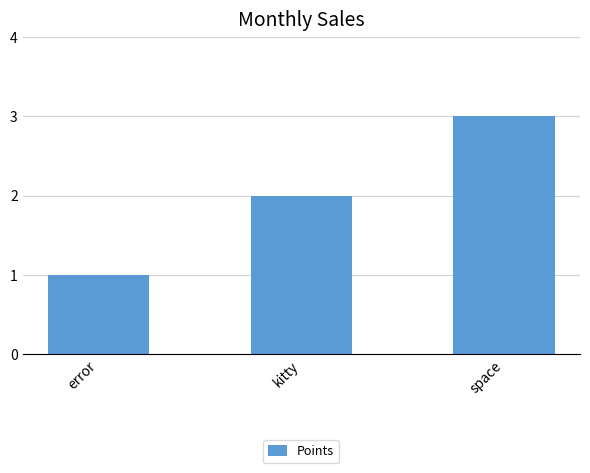

Read the value at space.

3